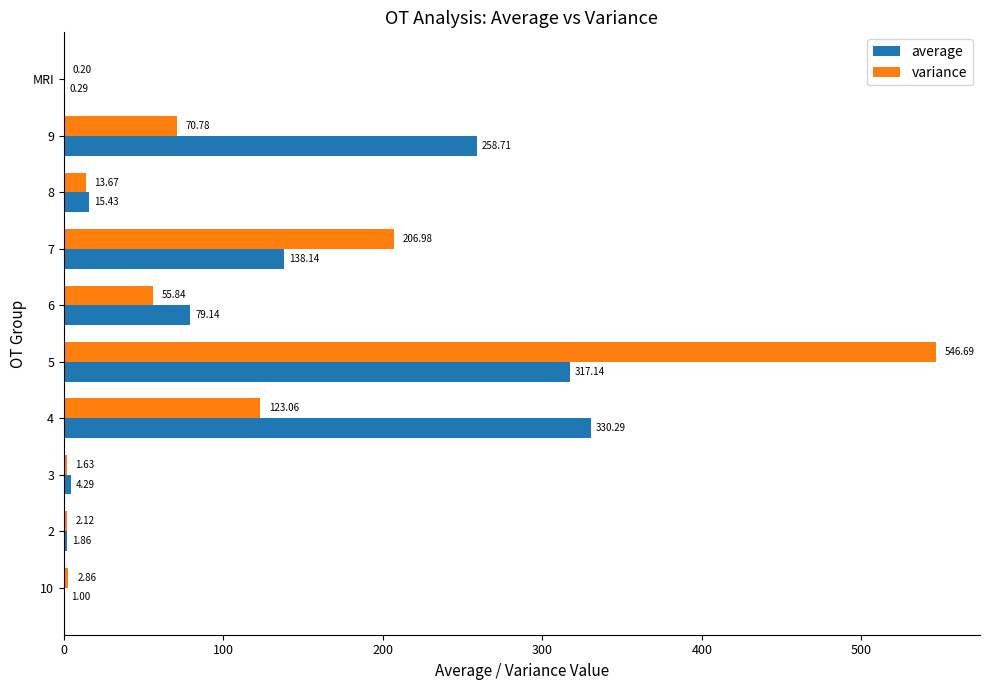

What is the sum of the variance values at 8 and 4?

136.7